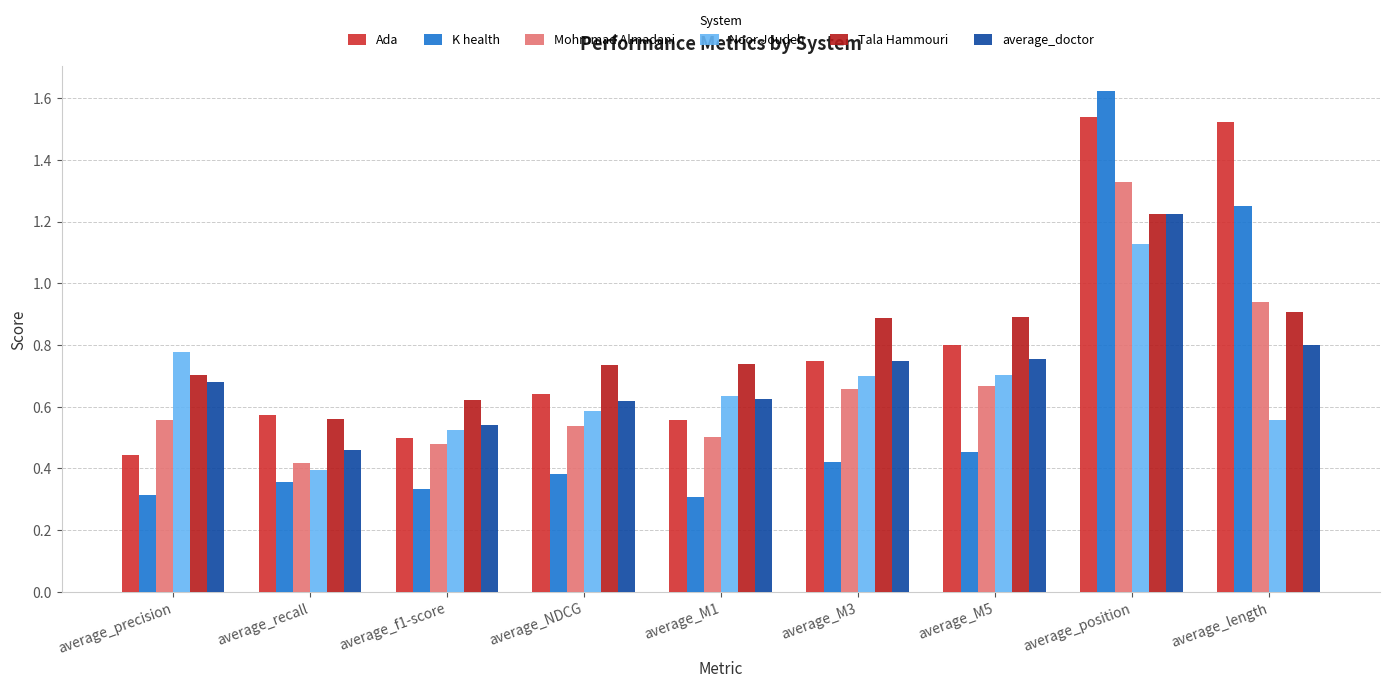

What is the value of the Mohmmad Almadani bar at the 5th from the left?

0.5